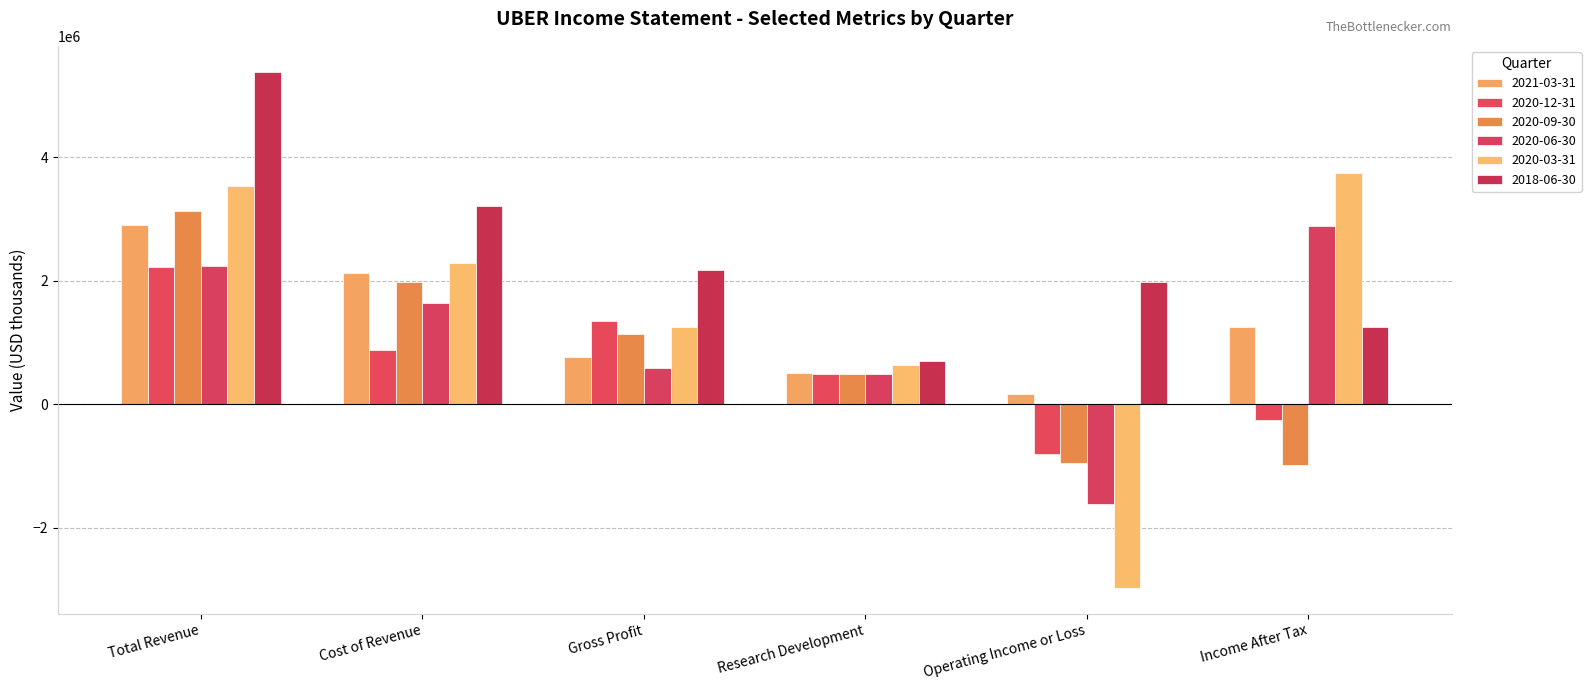

What is the total value across all series at Total Revenue?

19430000